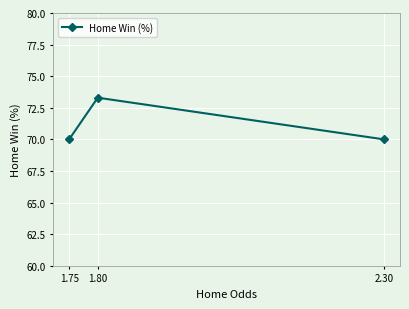

What is the value of the 3rd point from the left?

70.0